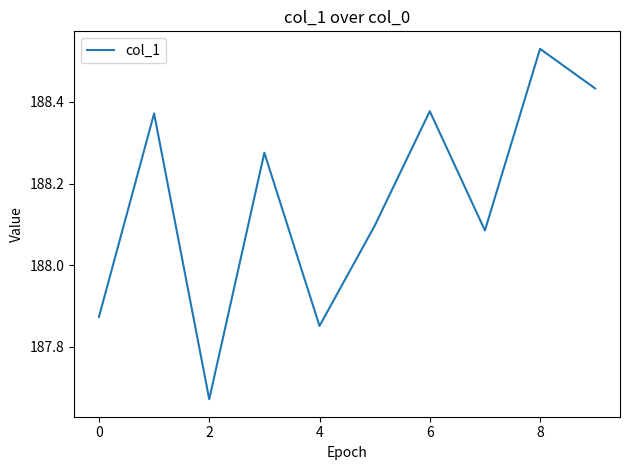

What is the difference between the maximum and minimum values?

0.9